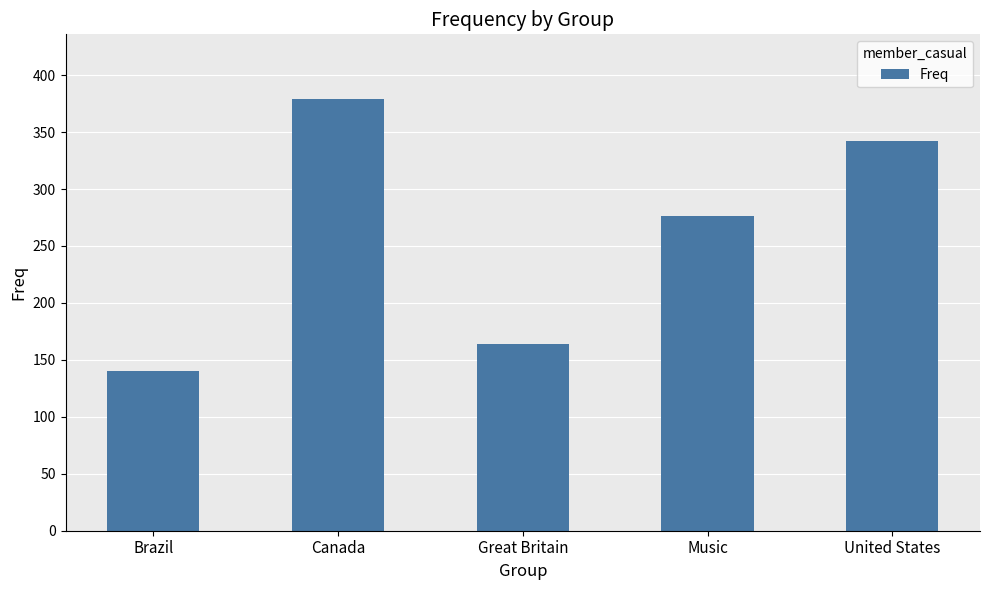

What is the sum of all values?

1301